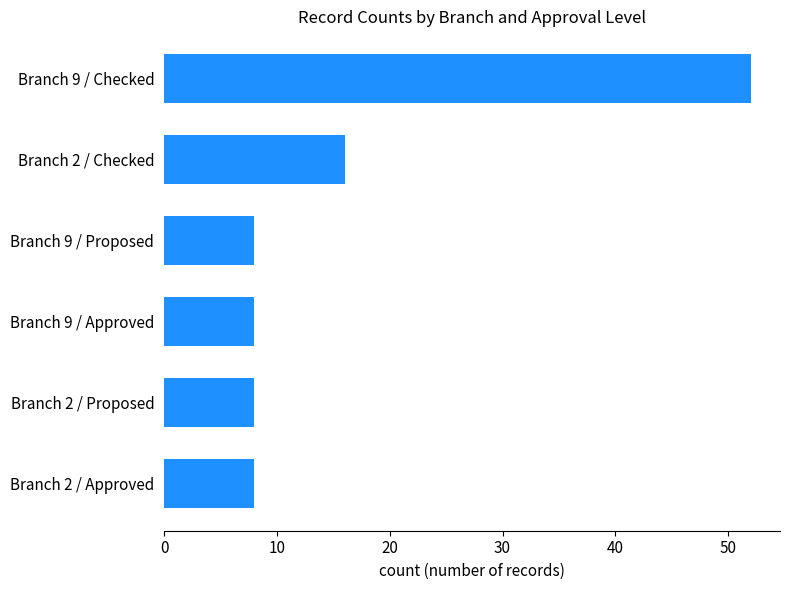

What is the sum of all values?

100